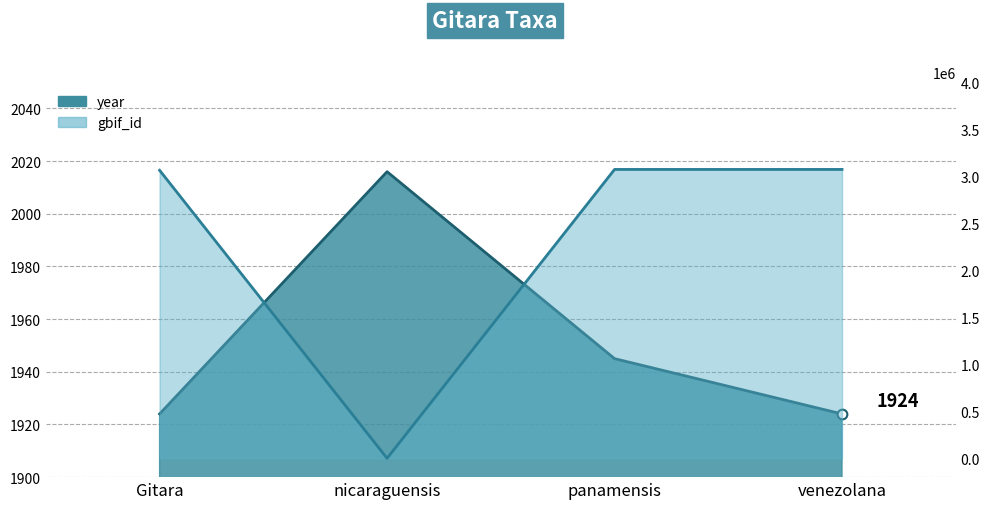

The value of year at nicaraguensis is 2016. True or false?

True